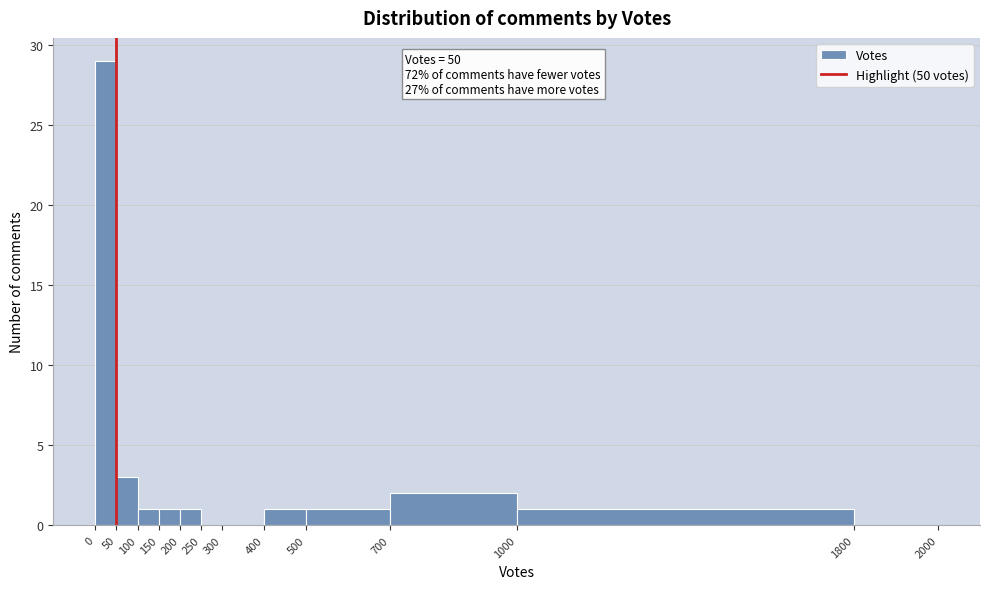

Which range on the x-axis has the tallest bar?

0 to 50